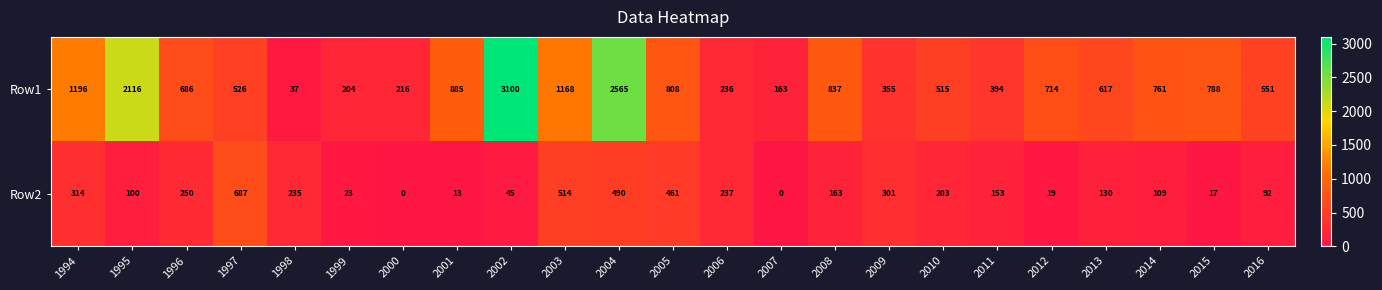

What is the difference between the highest and lowest values at 1996?

436